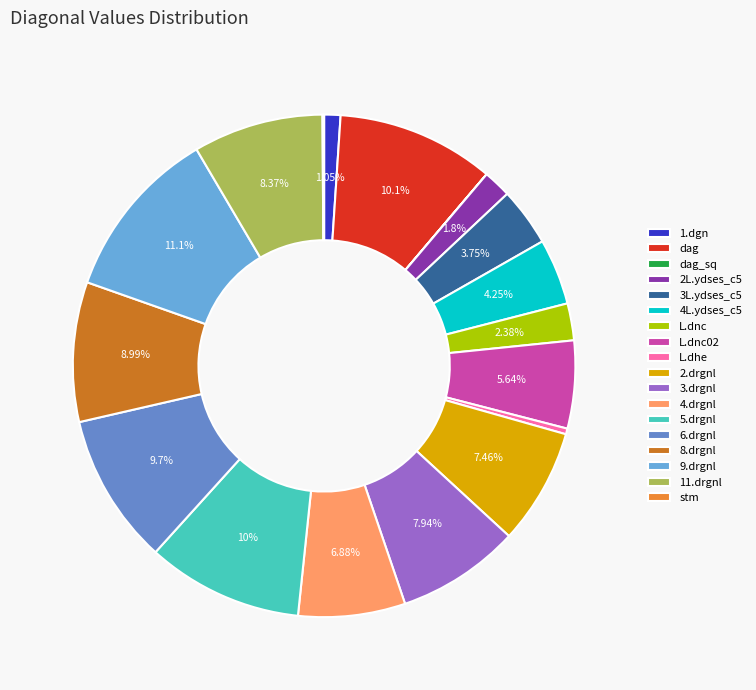

What percentage do 2.drgnl and 4.drgnl together represent?

14.3%